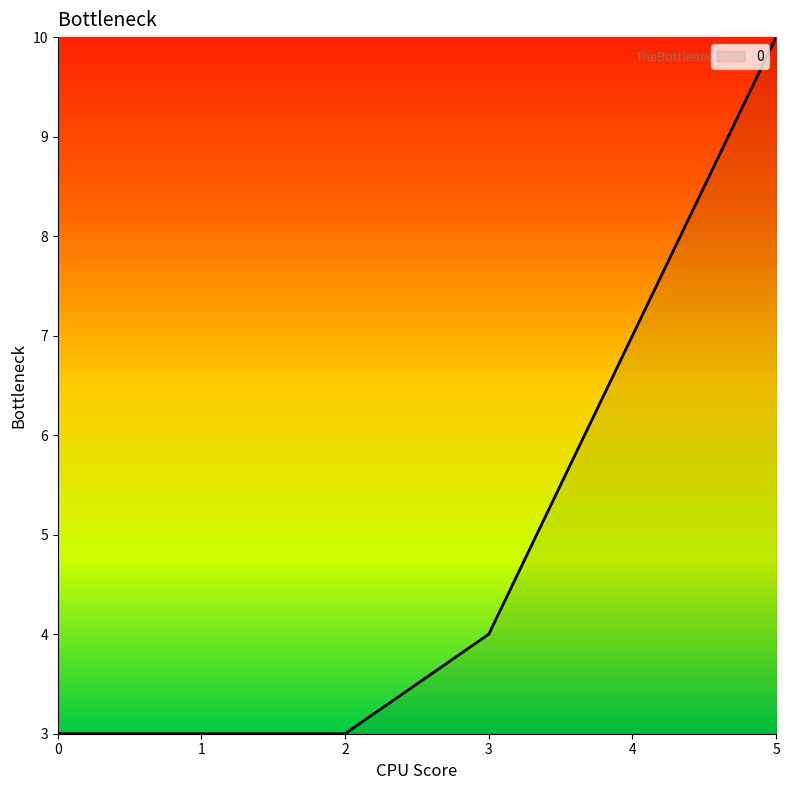

What is the minimum value shown in the chart?

3